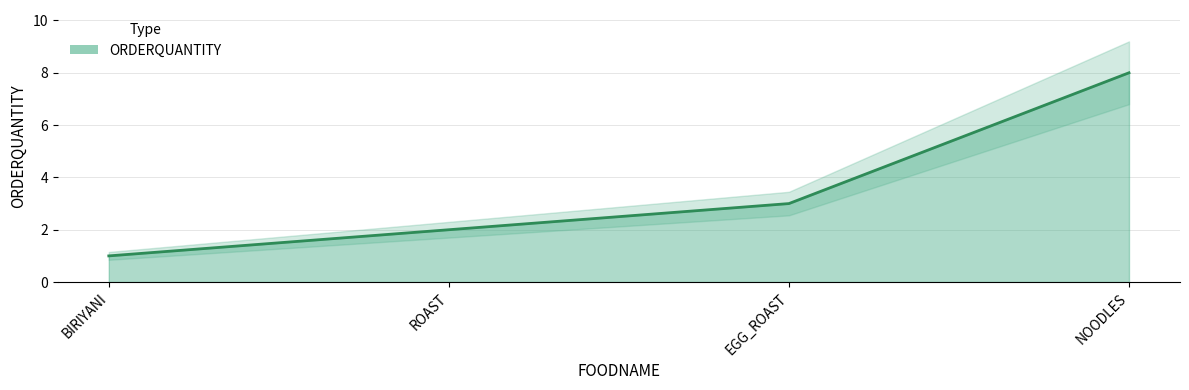

What is the maximum value shown in the chart?

8